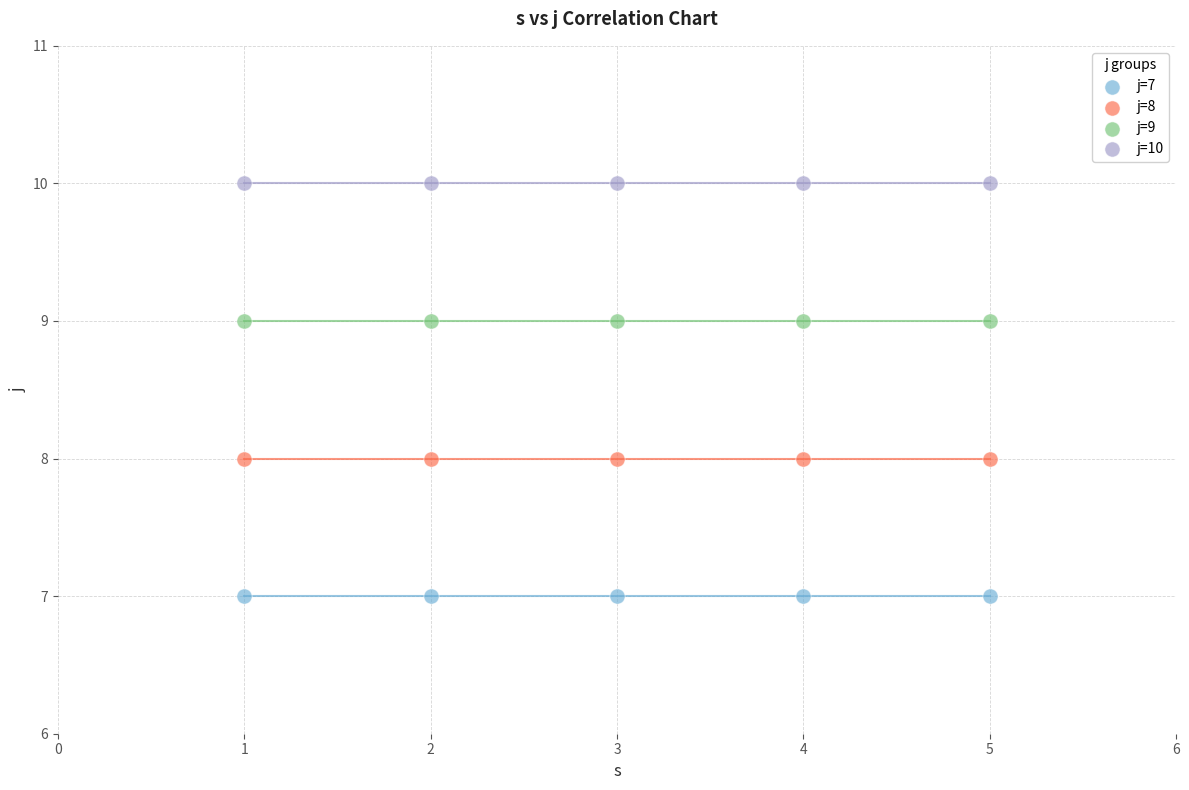

Which series contains the highest Y value?

j=10